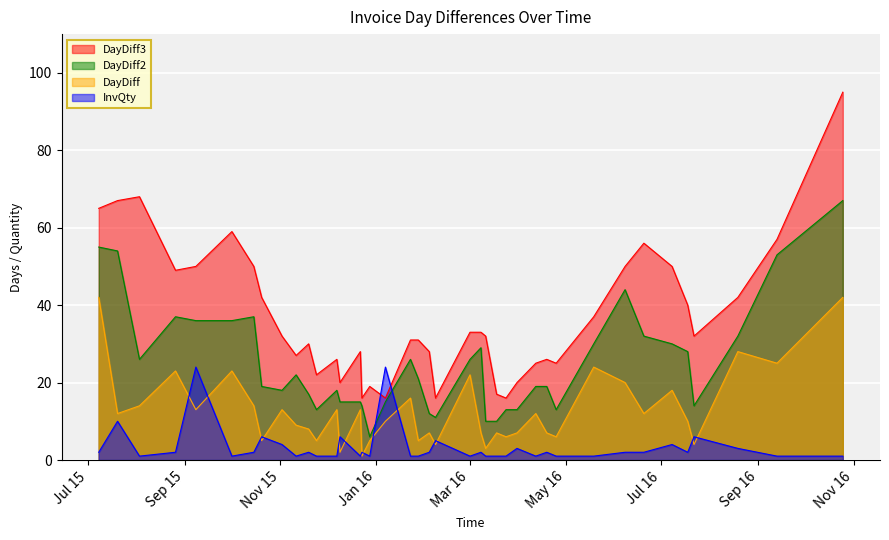

What is the average value of the InvQty series?

3